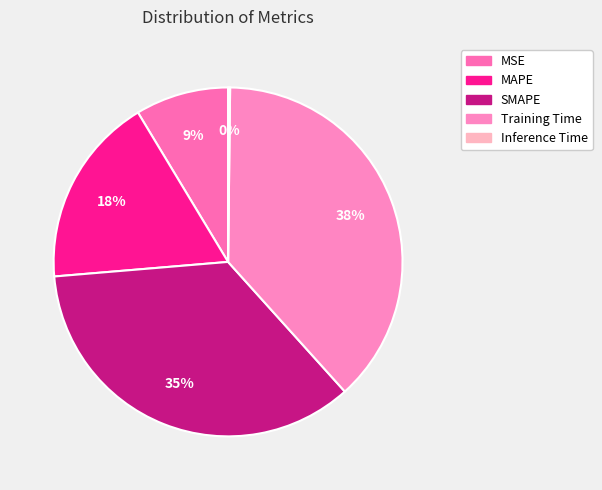

What percentage is NOT represented by MAPE?

82.3%